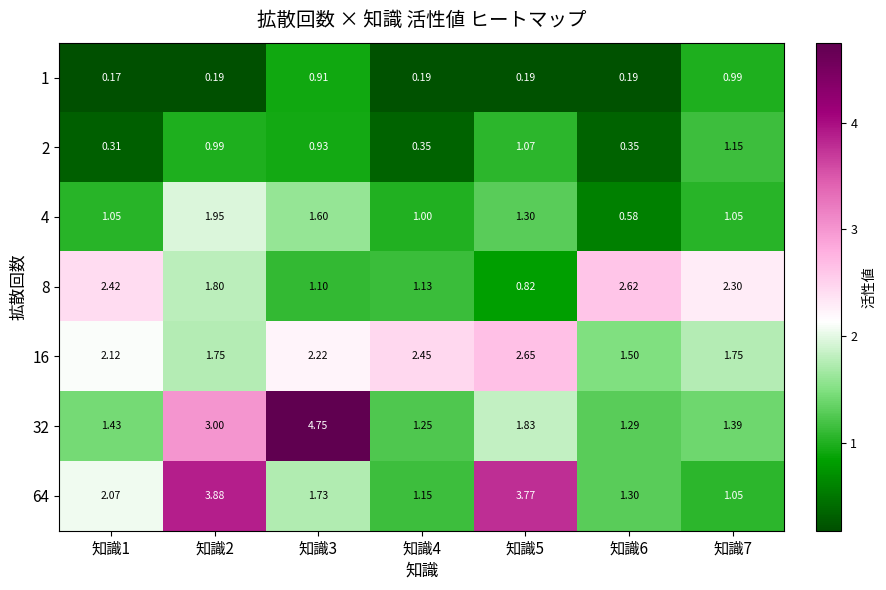

Is the value of 4 at 知識1 greater than the value of 2 at 知識5?

No